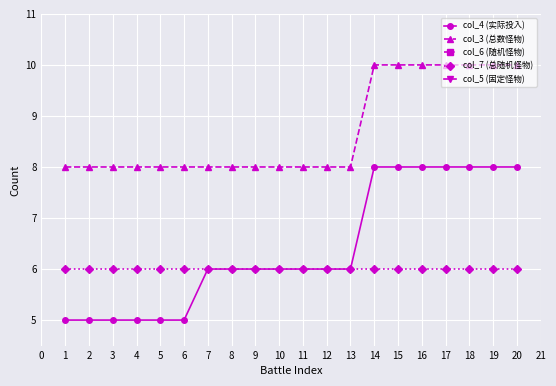

What is the value of the col_4 (实际投入) point at the 17th from the left?

8